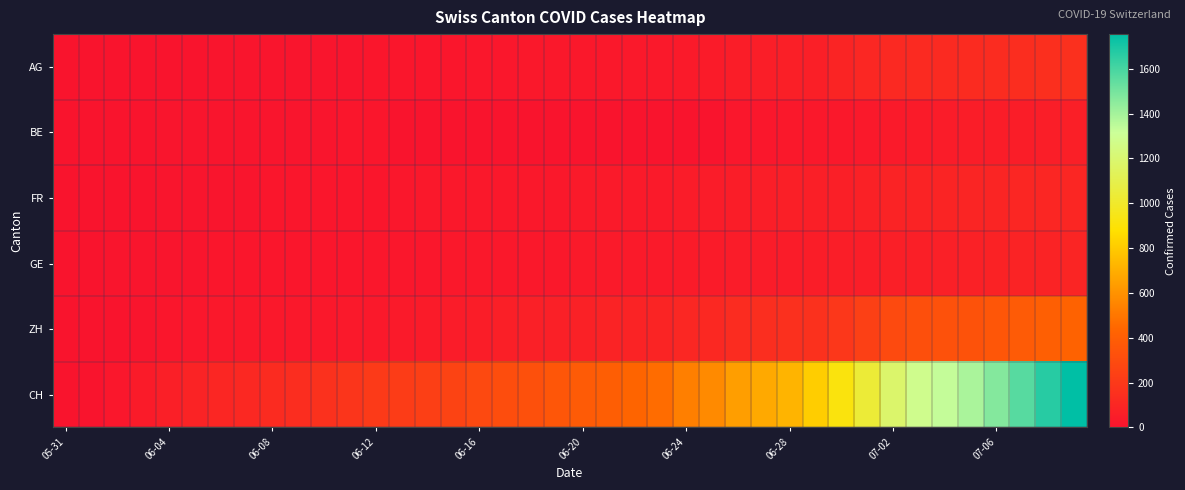

Reading left to right, extract all data points from this chart.

AG: 0	0	0	1	3	3	5	5	5	7	7	10	13	14	16	17	18	18	21	23	26	26	28	28	35	40	50	55	59	65	88	103	116	120	123	125	132	140	147	153
BE: 0	0	1	2	4	6	8	8	8	9	9	14	17	0	0	0	0	0	0	0	0	0	0	0	0	0	18	19	21	25	27	29	35	39	43	49	52	53	57	59
FR: 0	0	2	3	5	7	7	9	13	13	15	16	16	20	22	22	23	24	26	27	32	32	32	36	44	47	52	56	61	61	61	72	79	84	87	92	94	96	99	100
GE: 0	1	4	6	8	10	13	13	14	14	16	16	20	20	20	22	22	23	23	27	31	31	32	36	38	40	43	43	44	52	56	57	62	64	67	69	76	80	84	92
ZH: 0	0	2	5	13	19	23	23	23	23	26	28	30	33	38	45	52	62	67	68	75	80	83	87	103	110	129	141	152	161	189	237	293	316	329	337	356	382	405	424
CH: 0	3	20	38	62	85	99	108	126	137	155	179	207	218	235	257	285	310	325	354	383	398	432	464	530	570	642	682	723	812	918	1038	1185	1282	1331	1388	1468	1566	1667	1755